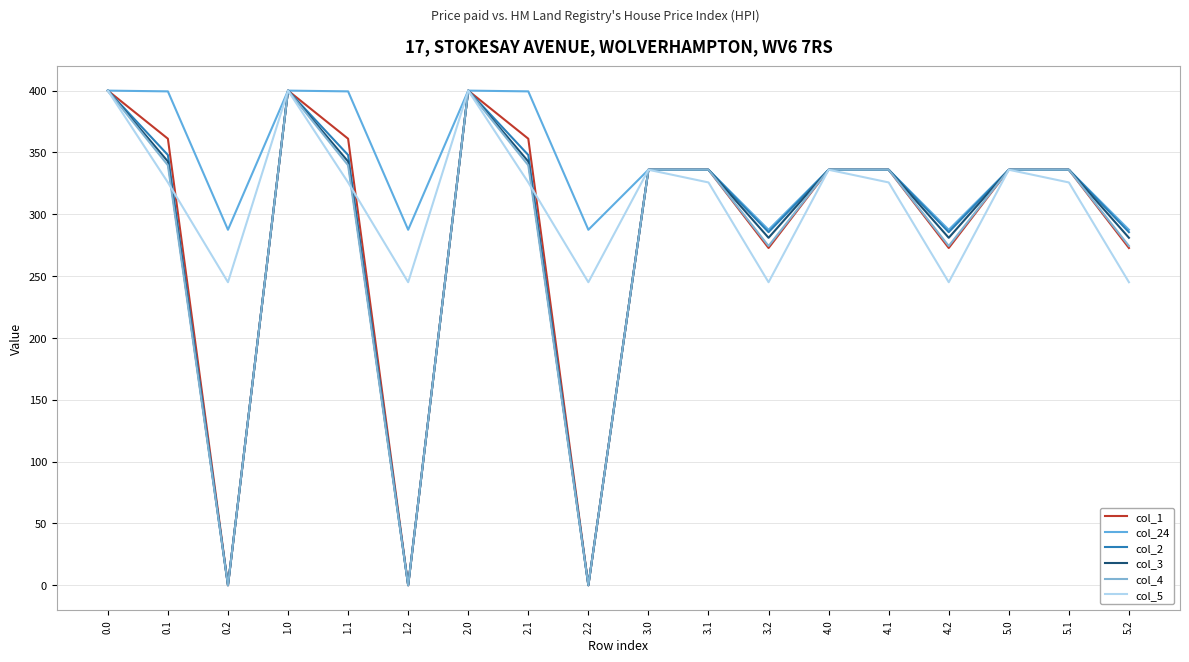

Reading left to right, extract all data points from this chart.

col_1: 400.0	361.1	0.0	400.0	361.1	0.0	400.0	361.1	0.0	336.0	336.0	272.7	336.0	336.0	272.7	336.0	336.0	272.7
col_24: 400.0	399.4	287.5	400.0	399.4	287.5	400.0	399.4	287.5	336.0	336.0	287.5	336.0	336.0	287.5	336.0	336.0	287.5
col_2: 400.0	347.9	0.0	400.0	347.9	0.0	400.0	347.9	0.0	336.0	336.0	285.5	336.0	336.0	285.5	336.0	336.0	285.5
col_3: 400.0	342.7	0.0	400.0	342.7	0.0	400.0	342.7	0.0	336.0	336.0	281.0	336.0	336.0	281.0	336.0	336.0	281.0
col_4: 400.0	339.6	0.0	400.0	339.6	0.0	400.0	339.6	0.0	336.0	336.0	274.4	336.0	336.0	274.4	336.0	336.0	274.4
col_5: 400.0	325.7	245.0	400.0	325.7	245.0	400.0	325.7	245.0	336.0	325.7	245.0	336.0	325.7	245.0	336.0	325.7	245.0